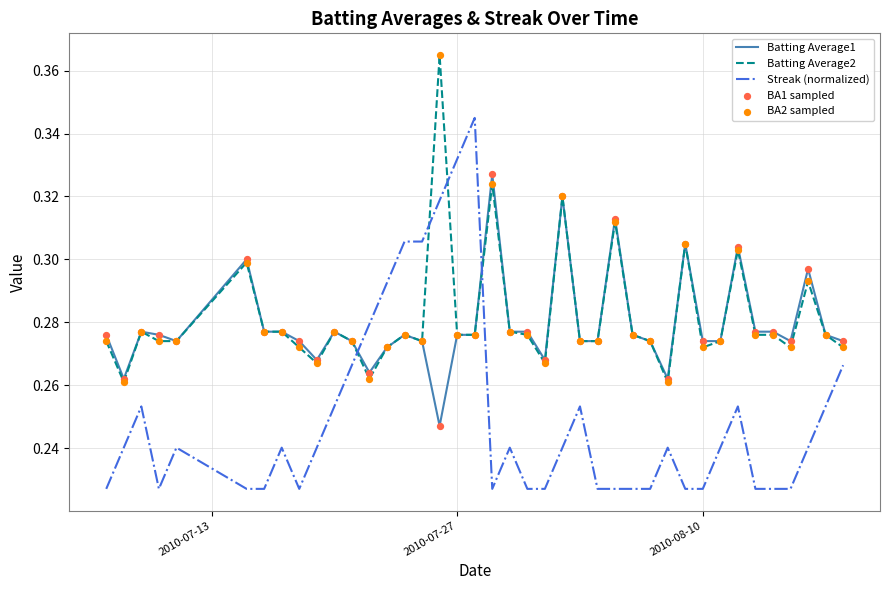

Which series has the widest spread of values?

Streak (normalized)